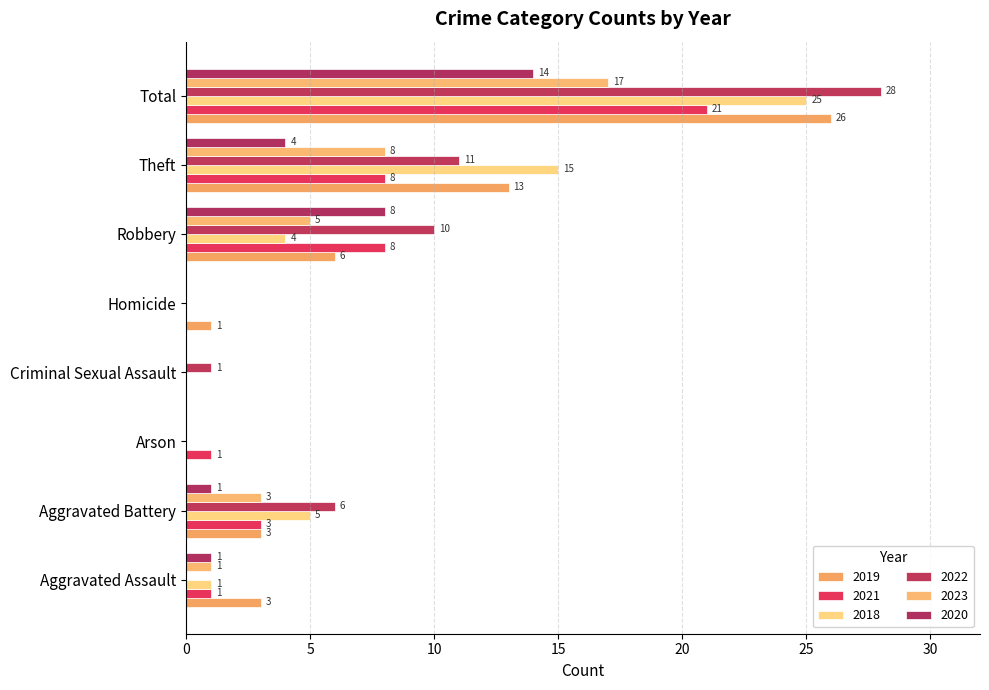

Which series has the largest range (max minus min)?

2022